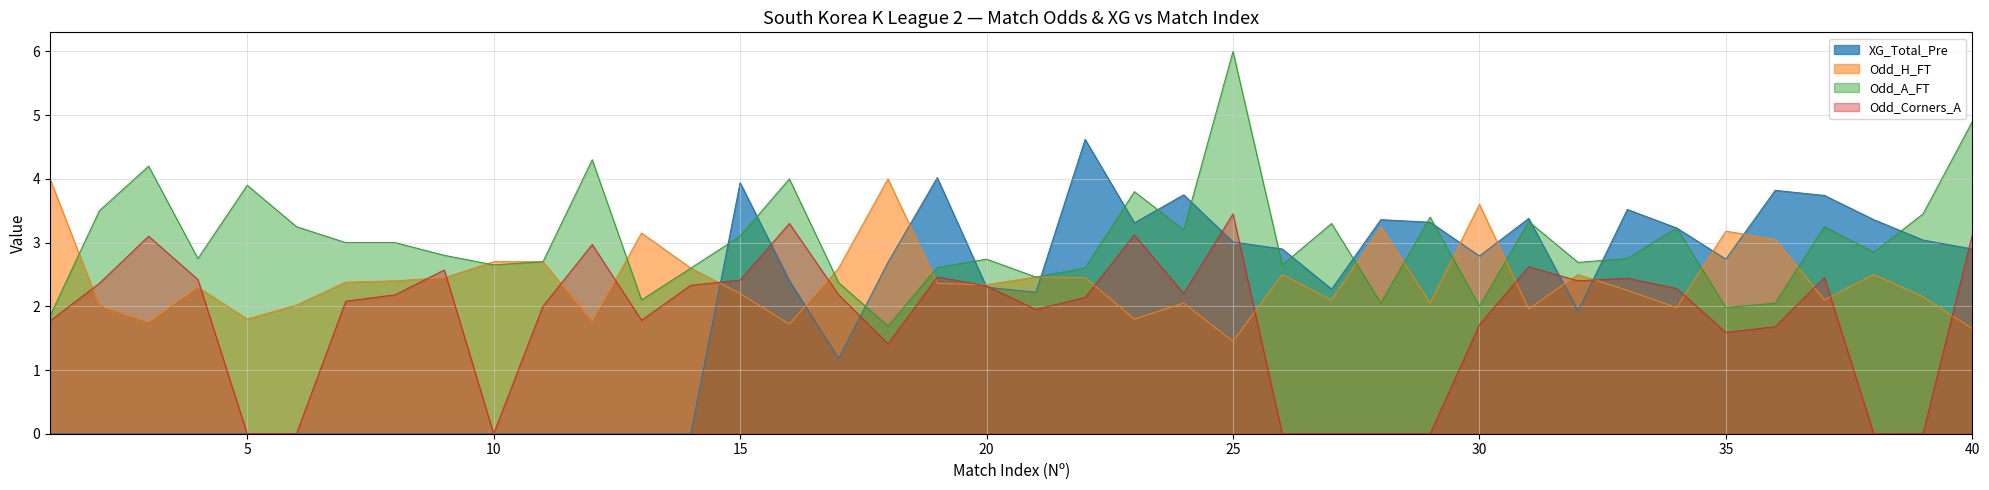

How many values exceed 2?

24